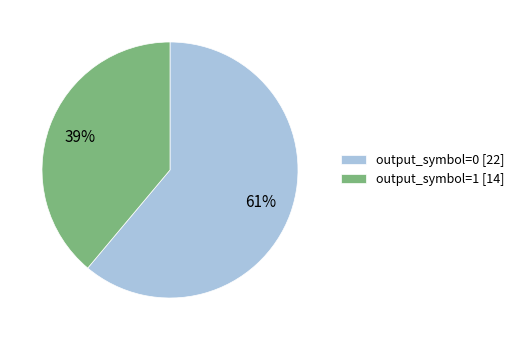

The output_symbol=0 [22] slice represents 53% of the pie. True or false?

False